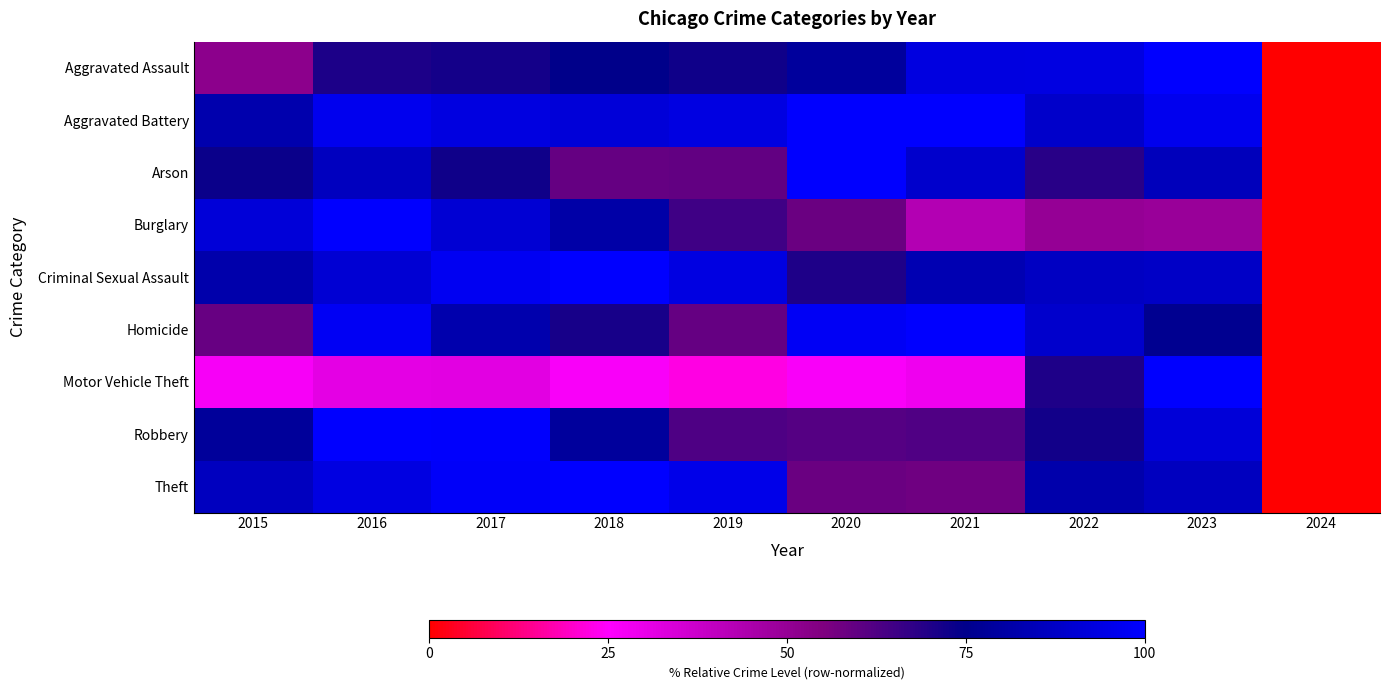

Reading right to left, transcribe all the data shown in this chart.

Aggravated Assault: 2024=0.0	2023=100.0	2022=93.7	2021=93.1	2020=78.6	2019=72.3	2018=74.7	2017=71.6	2016=70.4	2015=52.1
Aggravated Battery: 2024=0.0	2023=96.3	2022=88.4	2021=100.0	2020=99.6	2019=93.4	2018=91.7	2017=93.2	2016=96.5	2015=82.1
Arson: 2024=0.0	2023=85.2	2022=68.4	2021=88.8	2020=100.0	2019=59.7	2018=59.1	2017=72.6	2016=86.1	2015=73.4
Burglary: 2024=0.0	2023=48.8	2022=49.8	2021=42.8	2020=58.6	2019=65.1	2018=81.0	2017=90.3	2016=100.0	2015=91.7
Criminal Sexual Assault: 2024=0.0	2023=87.6	2022=86.9	2021=83.4	2020=70.1	2019=93.7	2018=100.0	2017=96.9	2016=90.4	2015=81.8
Homicide: 2024=0.0	2023=76.0	2022=89.1	2021=100.0	2020=97.7	2019=59.3	2018=71.2	2017=82.4	2016=97.6	2015=58.9
Motor Vehicle Theft: 2024=0.0	2023=100.0	2022=70.3	2021=28.7	2020=26.2	2019=22.5	2018=26.3	2017=31.7	2016=31.3	2015=26.6
Robbery: 2024=0.0	2023=91.6	2022=71.9	2021=62.2	2020=61.6	2019=62.9	2018=78.7	2017=99.3	2016=100.0	2015=78.3
Theft: 2024=0.0	2023=86.1	2022=82.0	2021=57.7	2020=58.6	2019=95.2	2018=100.0	2017=98.4	2016=93.7	2015=86.3